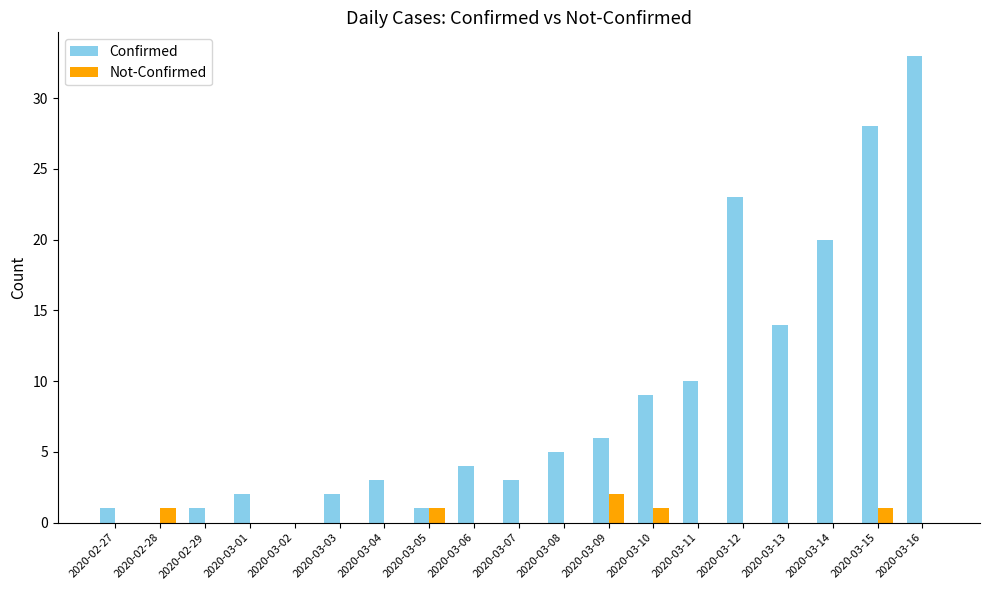

Which series changed the most between 2020-03-11 and 2020-03-15?

Confirmed